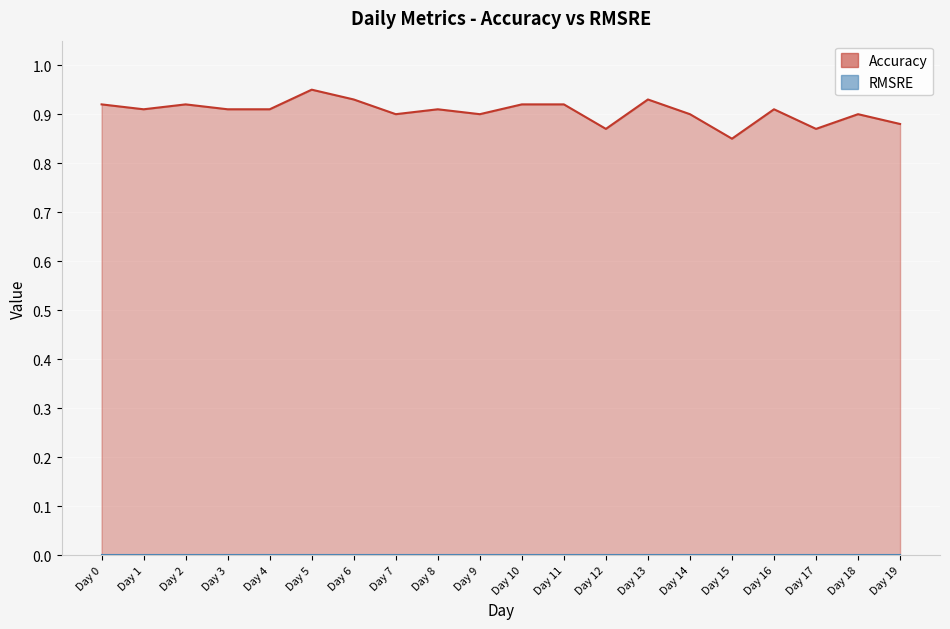

True or false: the data has more than 1 interior local peaks.

True